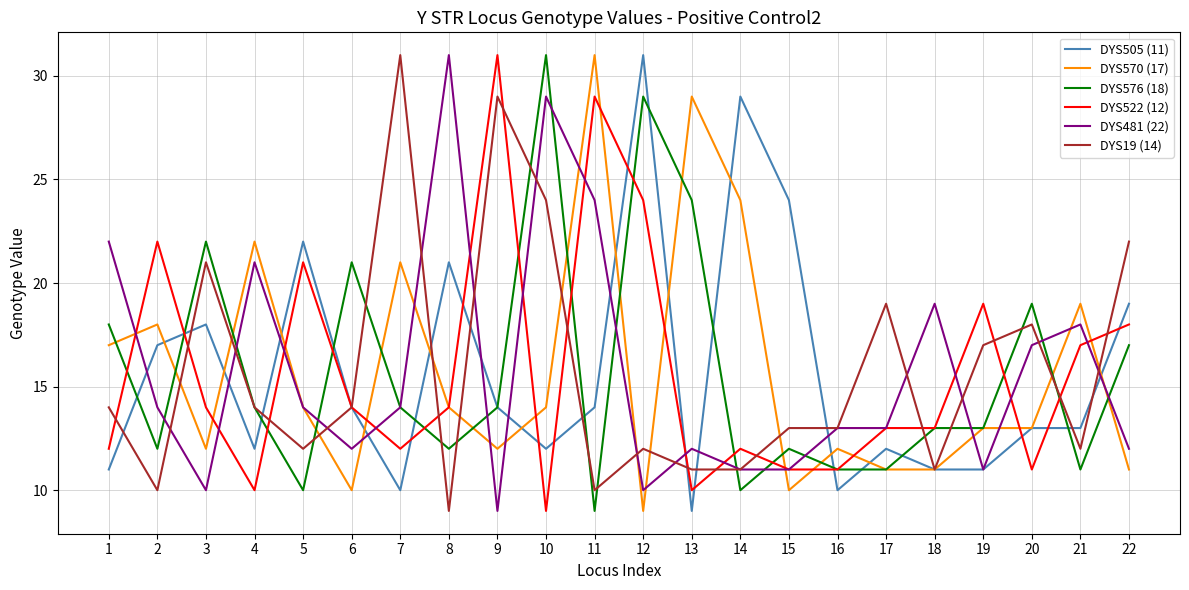

Is it true that DYS19 (14) equals 4 at 4?

False